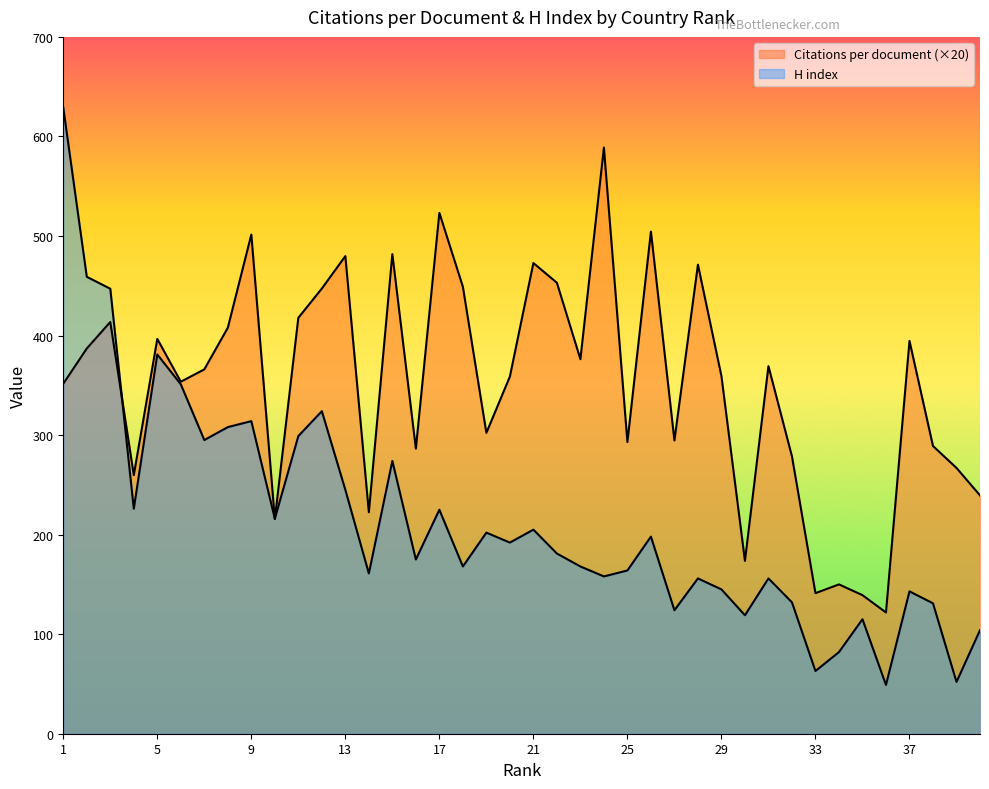

Does the chart display data point markers on the line(s)?

No